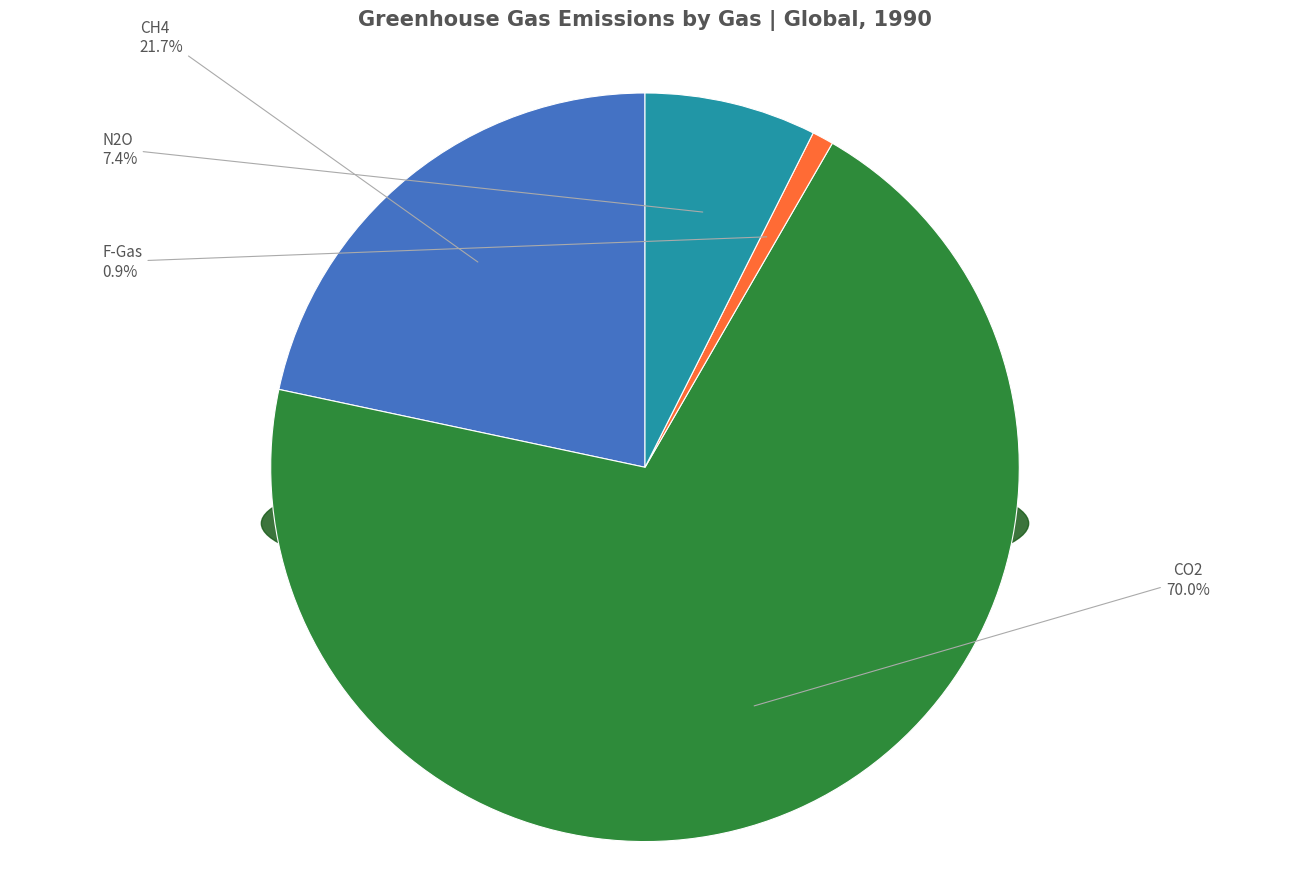

How many slices are in this pie chart?

4